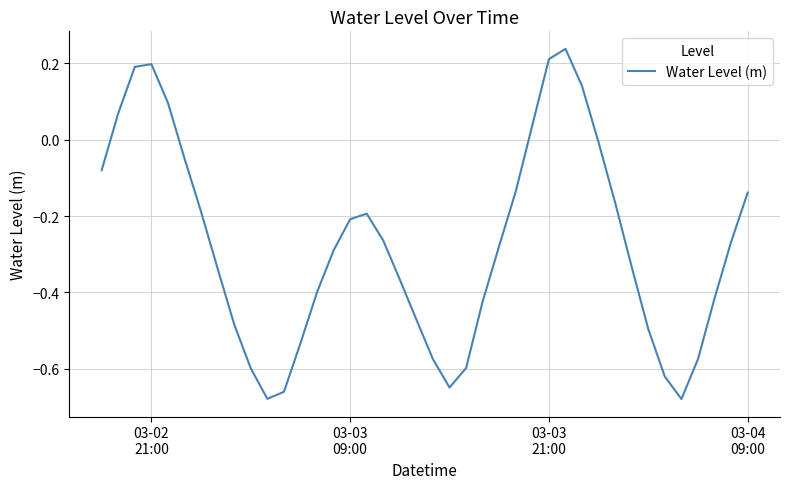

What is the difference between the maximum and minimum values?

0.9